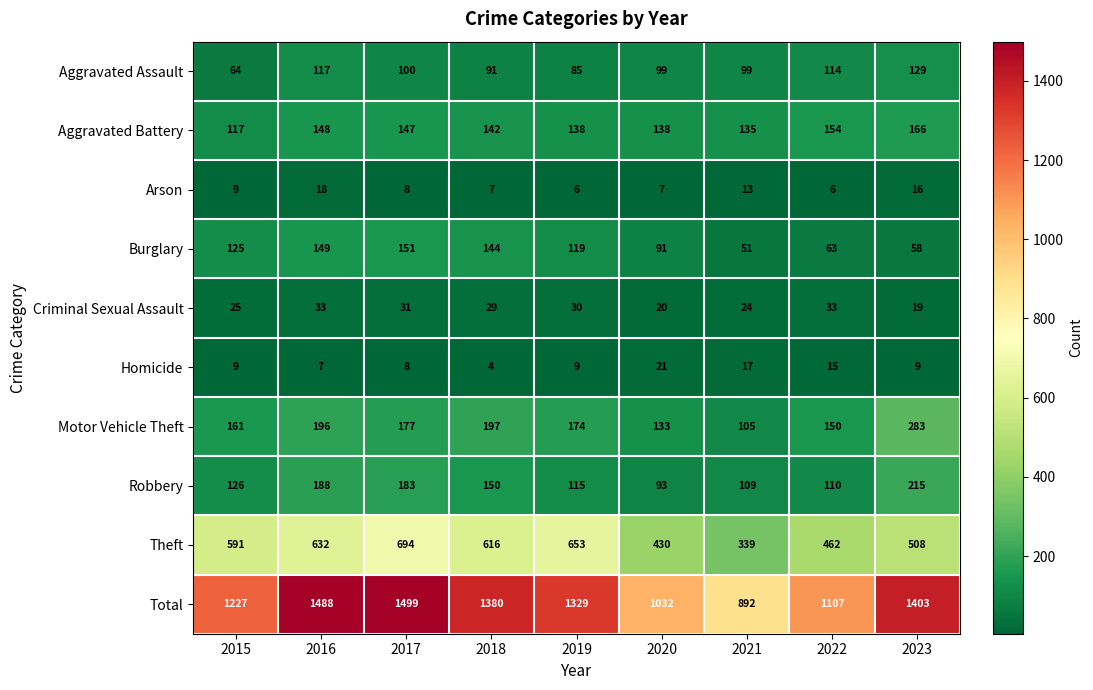

What value does the Theft series have at 2020, to the nearest 50?

450